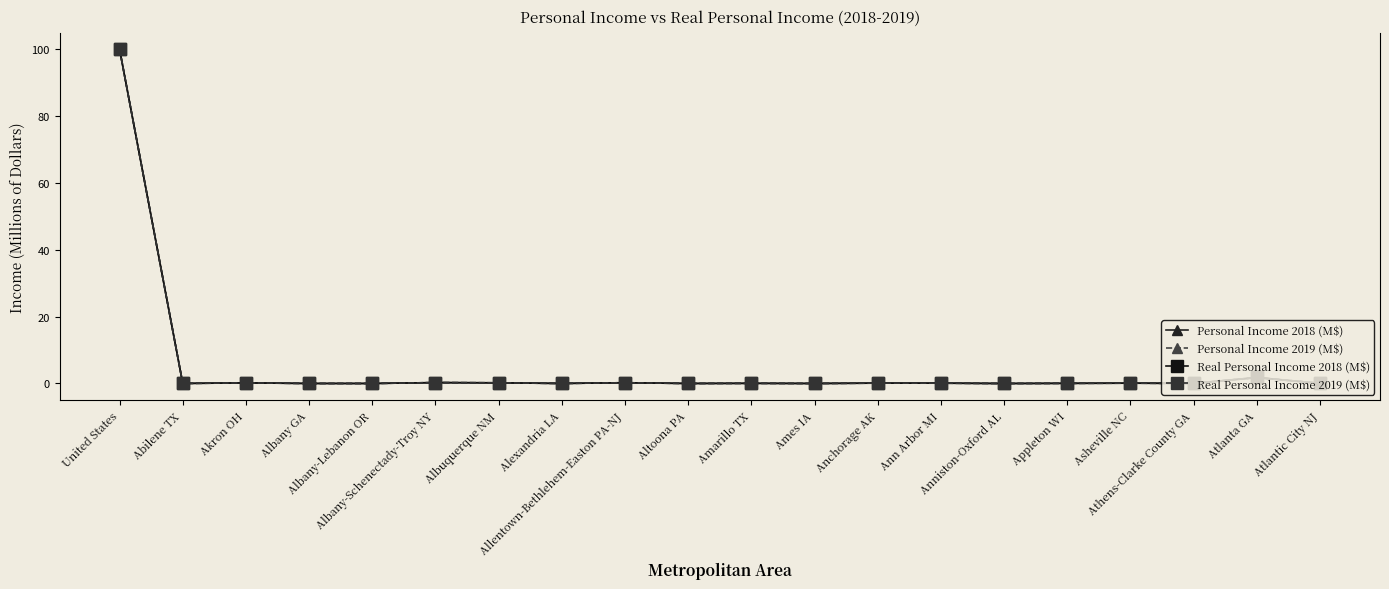

What is the maximum value shown in the chart?

100.0